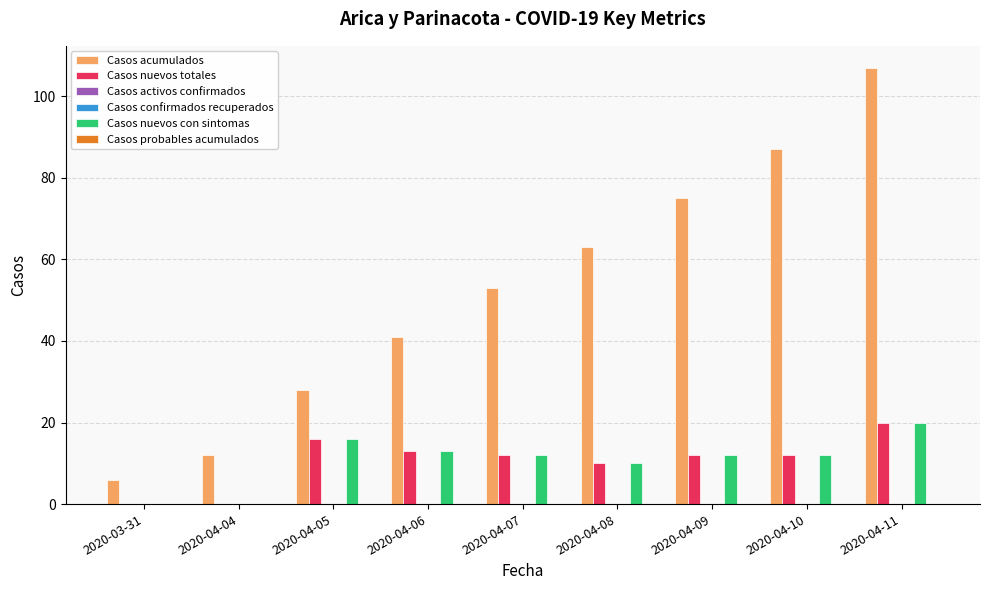

What is the spread (max minus min) of values at 2020-04-06?

41